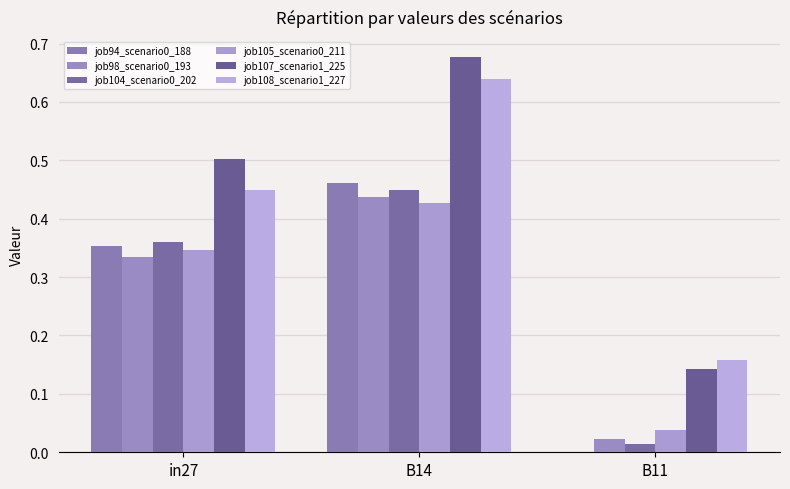

Are the bars grouped side by side (vs. stacked)?

Yes